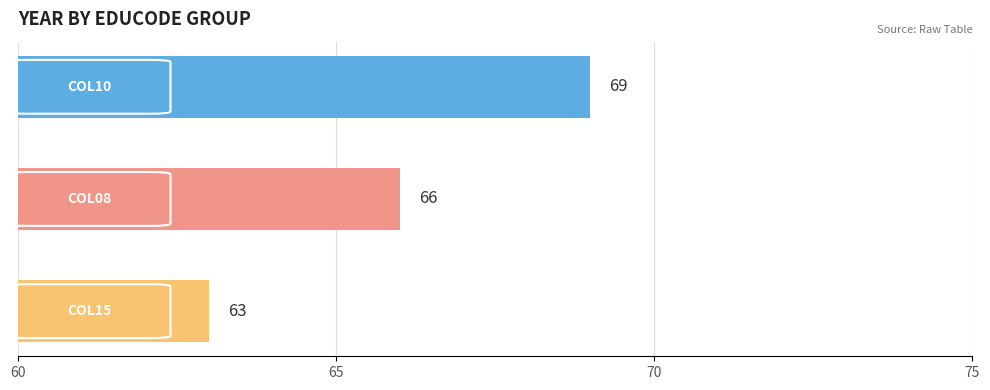

What is the value of the 3rd bar from the top?

63